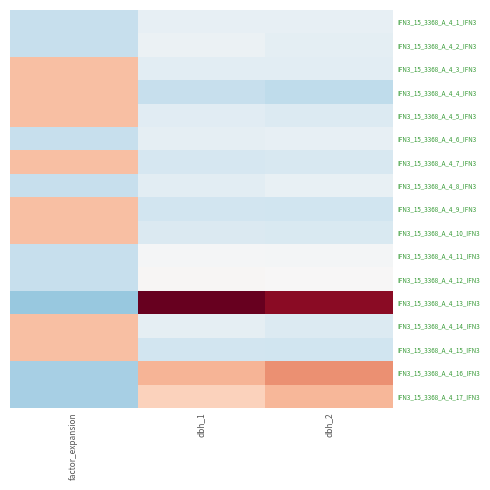

Which series has the widest spread of values?

IFN3_15_3368_A_4_13_IFN3